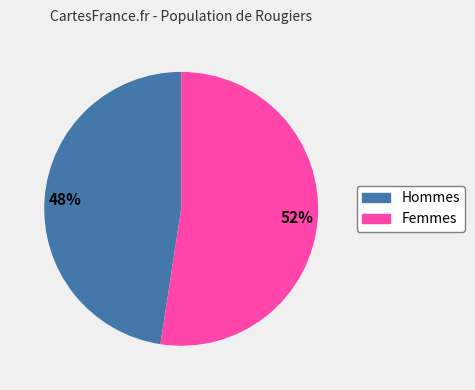

Does any single category account for the majority?

Yes